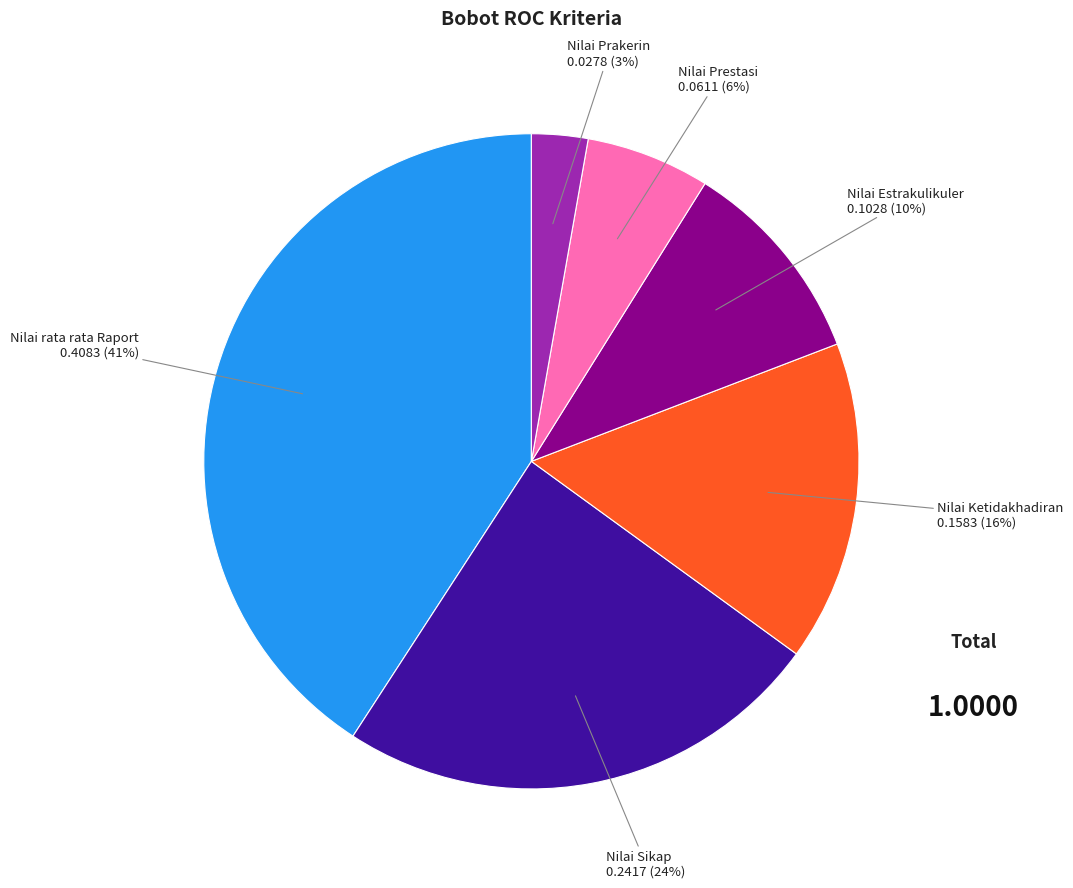

To the nearest percent, what is the difference between the largest and smallest slice percentages?

38%